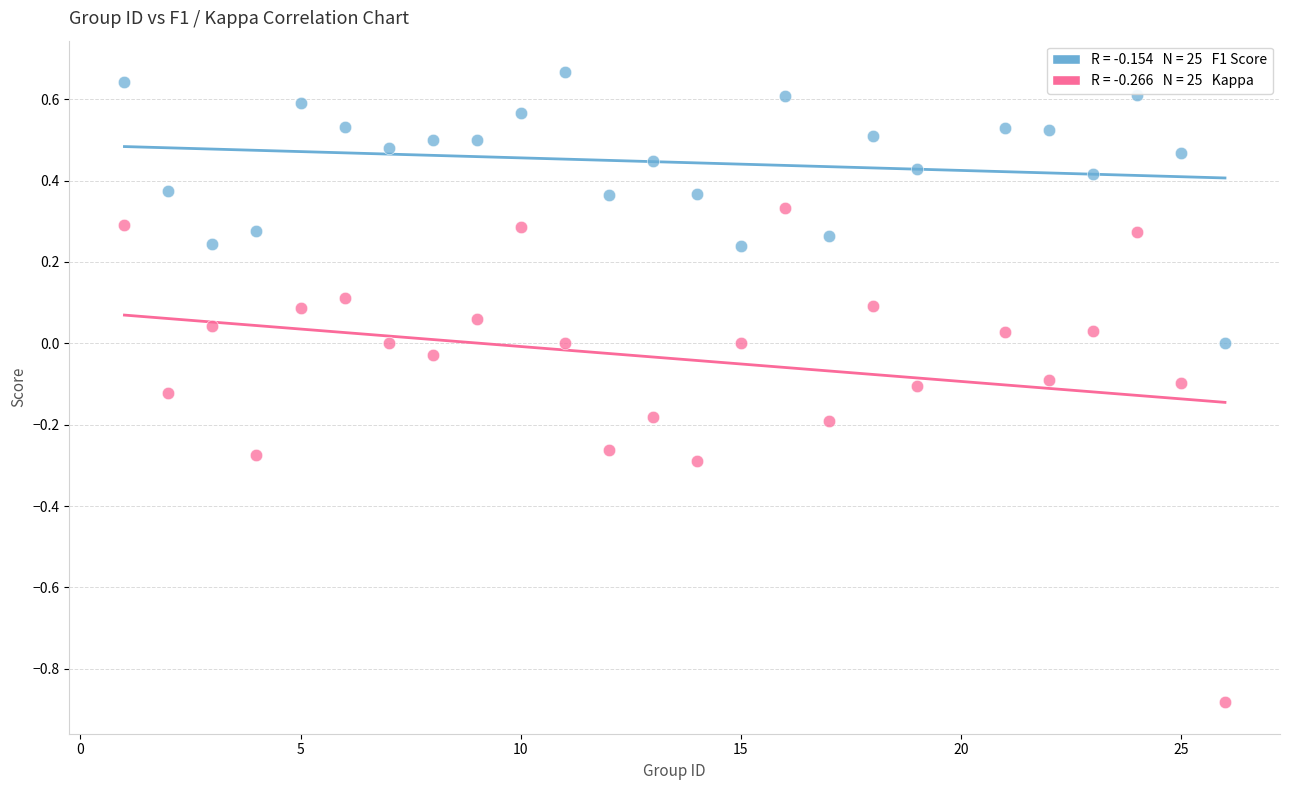

Across all data points, what is the range of Y values (max minus min)?

1.5